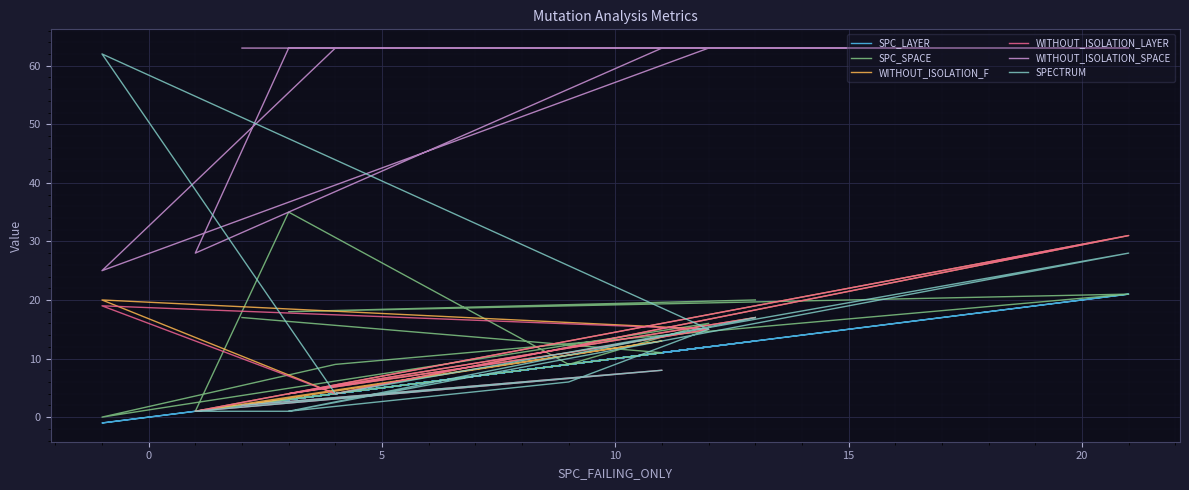

What is the value of the SPC_SPACE point at the 4th from the left?

35